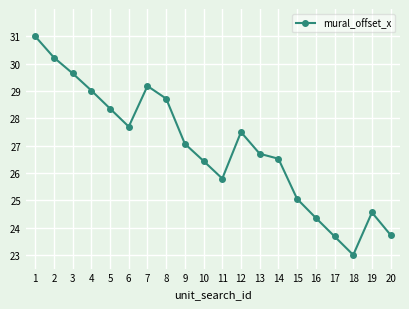

Is it true that the value at 15 is 14.4?

False